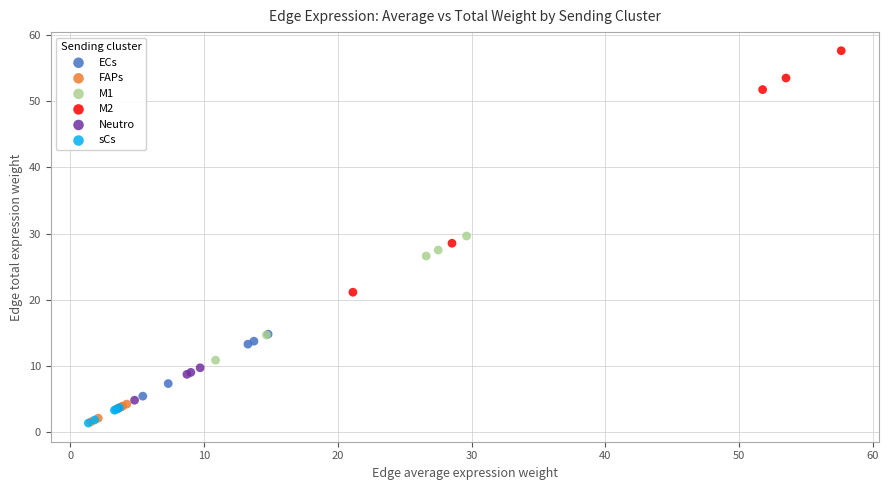

Which series has the largest Y range (max minus min)?

M2